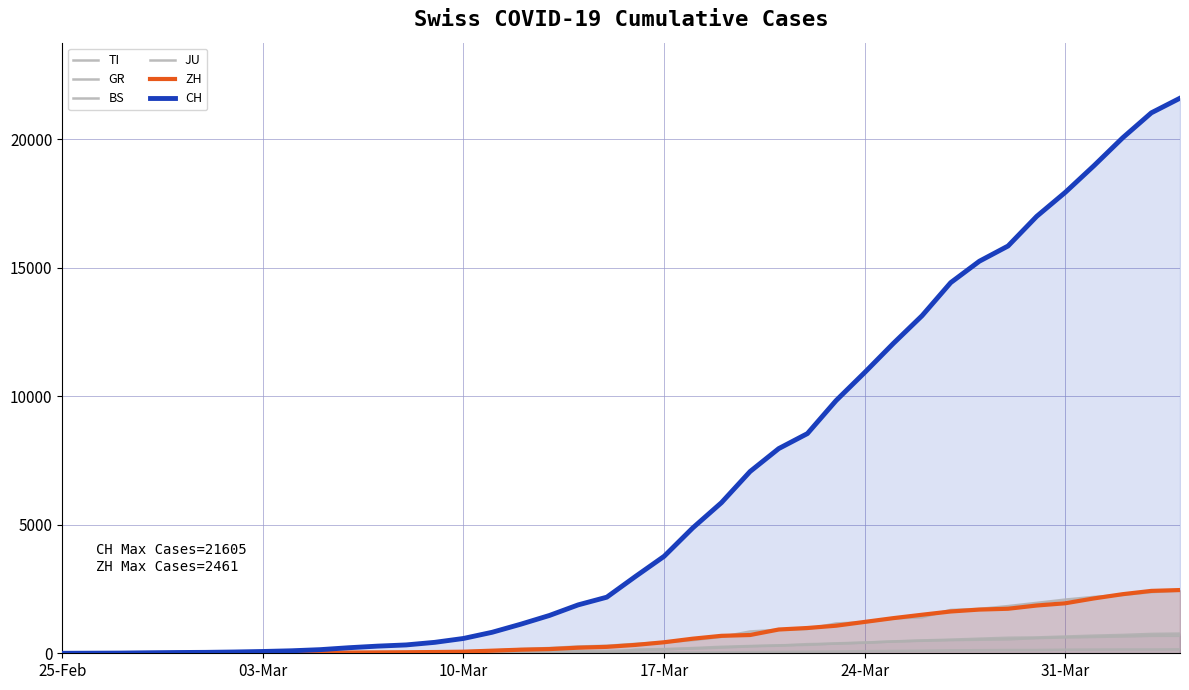

The value of BS at 32 is 879. True or false?

False